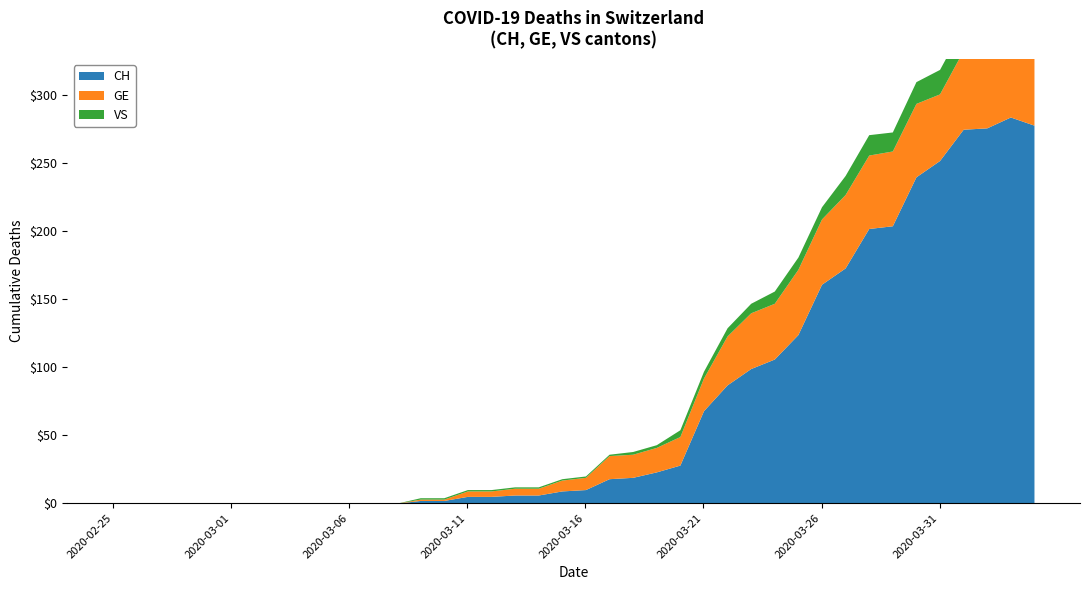

Which category has the lowest value in the GE series?

2020-02-25